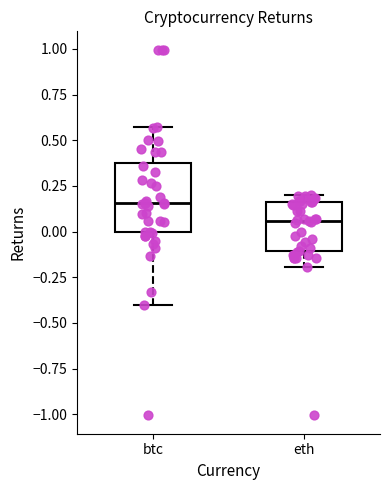

Where does the lower whisker of the box for btc end on the y-axis? The values are not printed on the chart, so give them approximately, as read against the axis.

-0.40